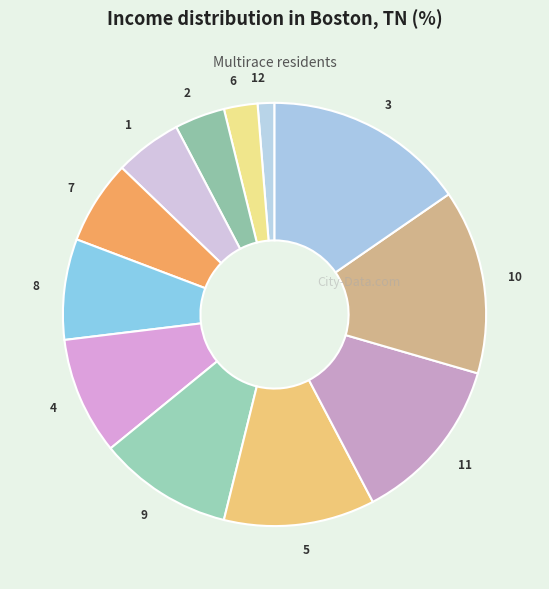

Does 8 account for over 50% of the chart?

No